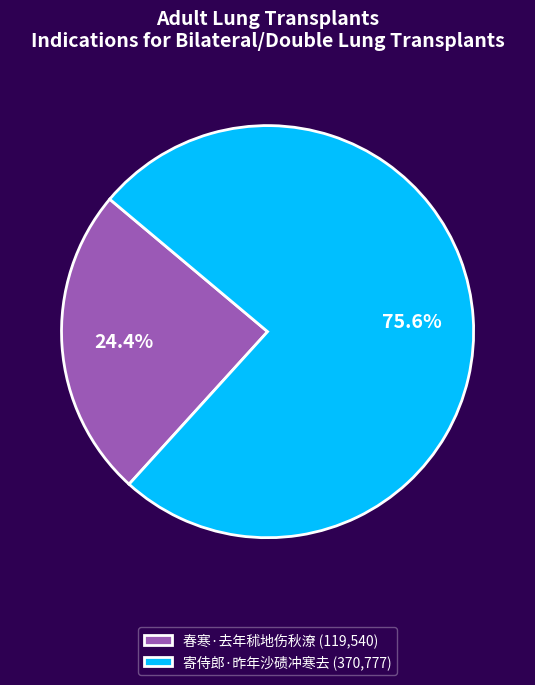

How many slices are in this pie chart?

2